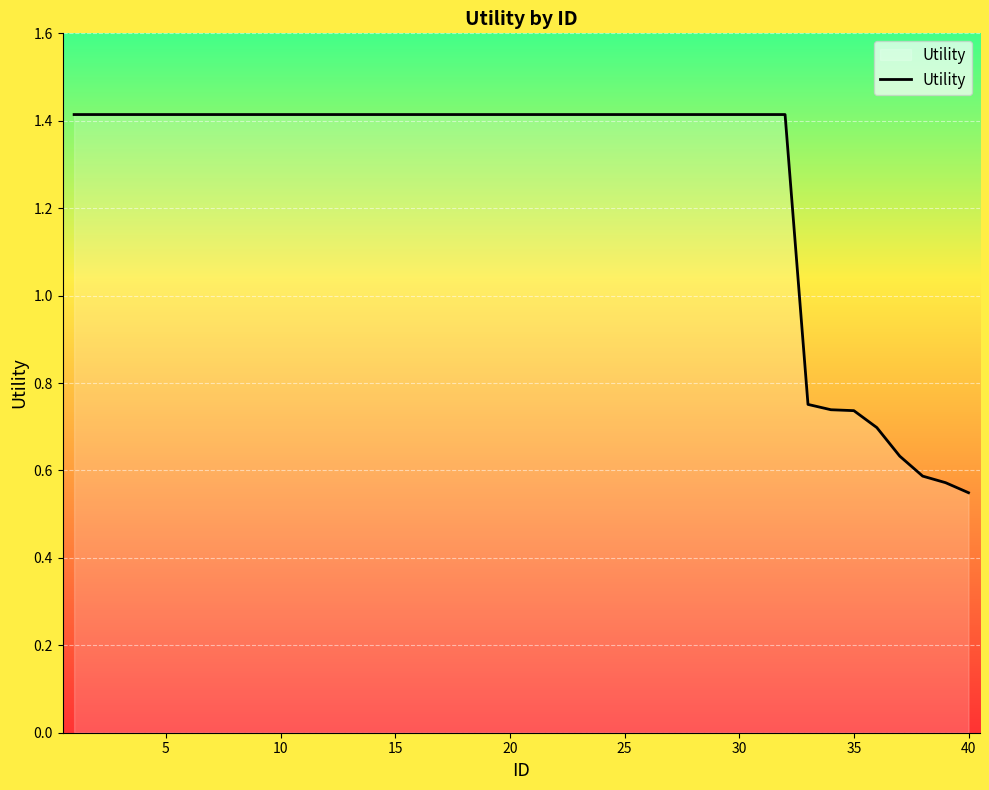

What is the difference between the maximum and minimum values?

0.9